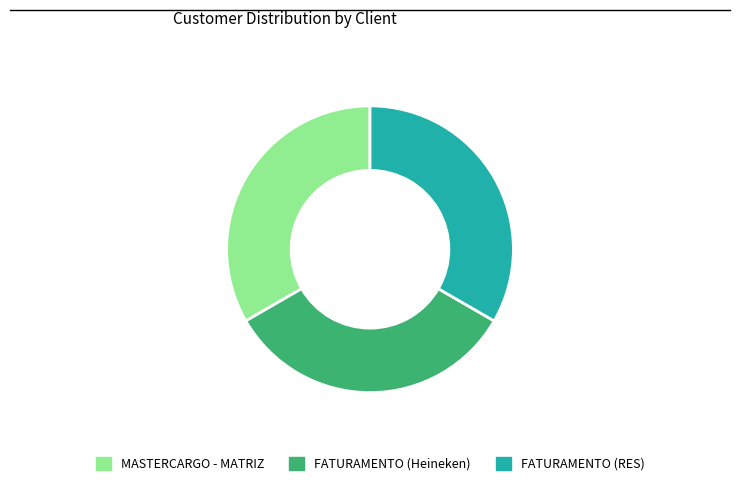

Is the sum of FATURAMENTO (RES) and FATURAMENTO (Heineken) greater than half?

Yes